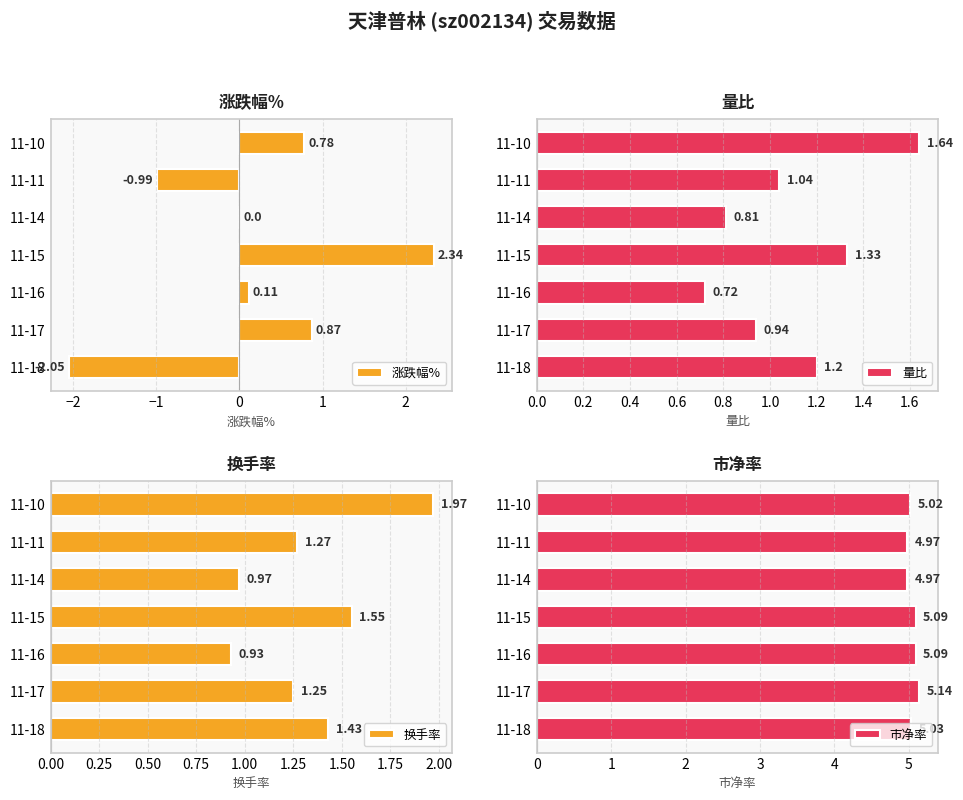

Is it true that 市净率 equals 5.0 at 11-14?

True